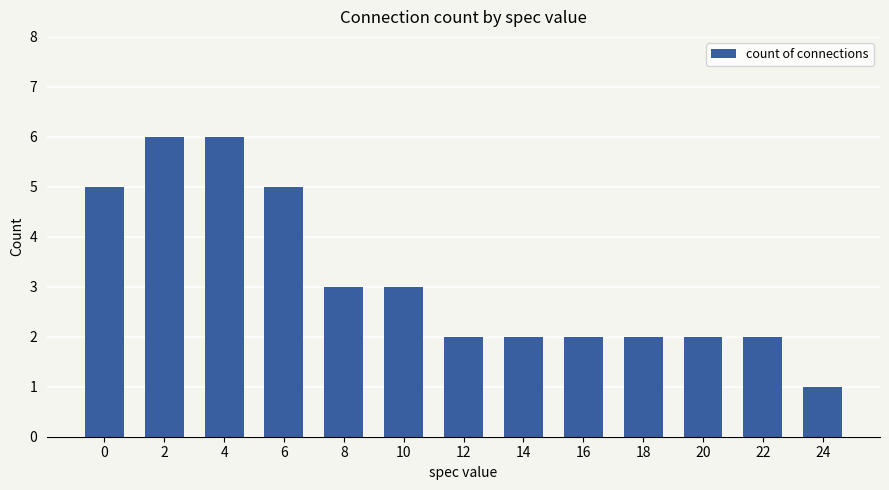

What is the average value?

3